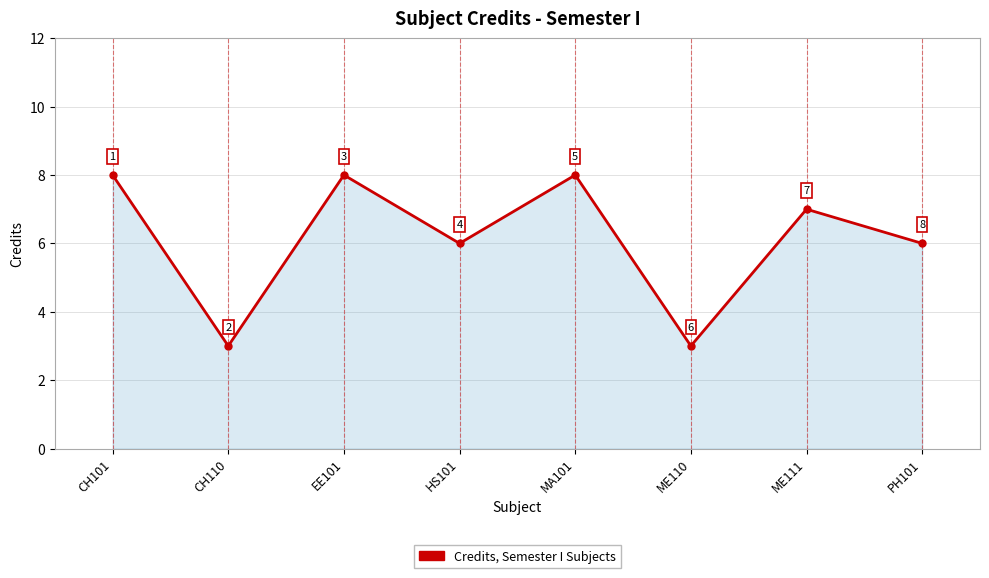

How many interior local valleys (lower than both neighbors) does the data have?

3